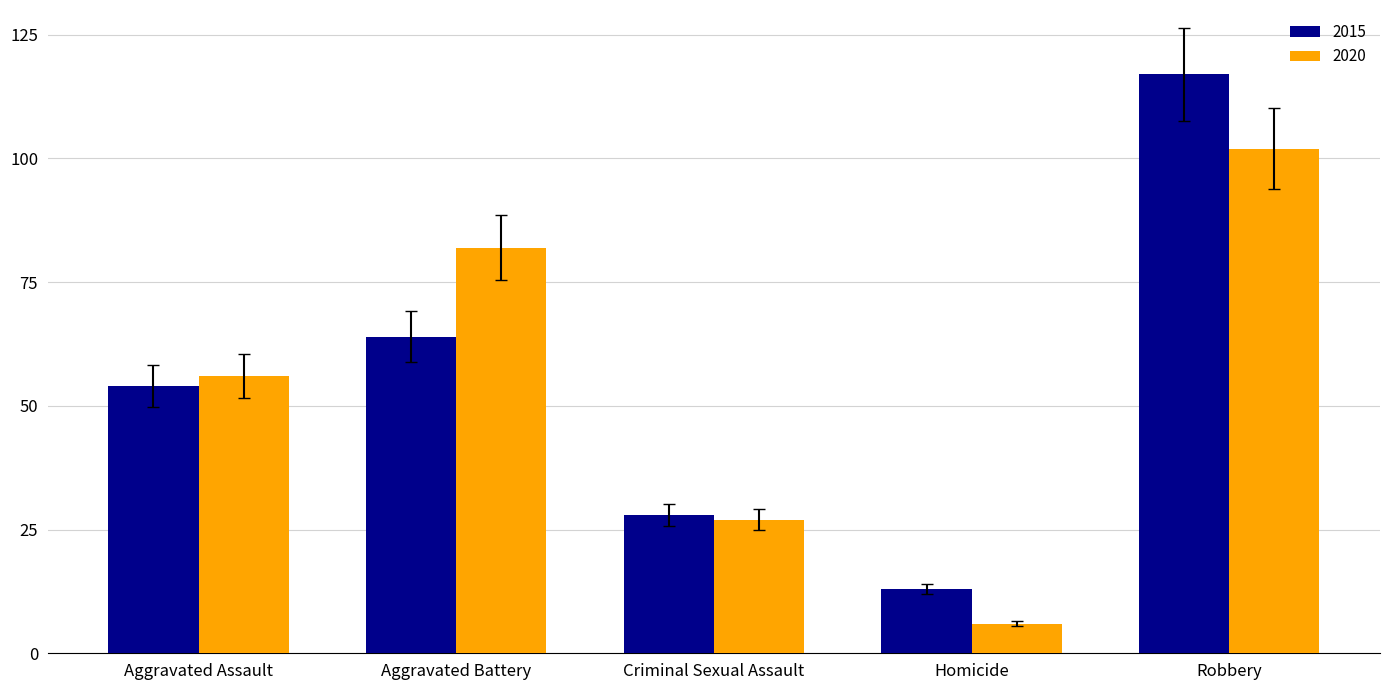

How many values in the 2015 series are below 54?

2